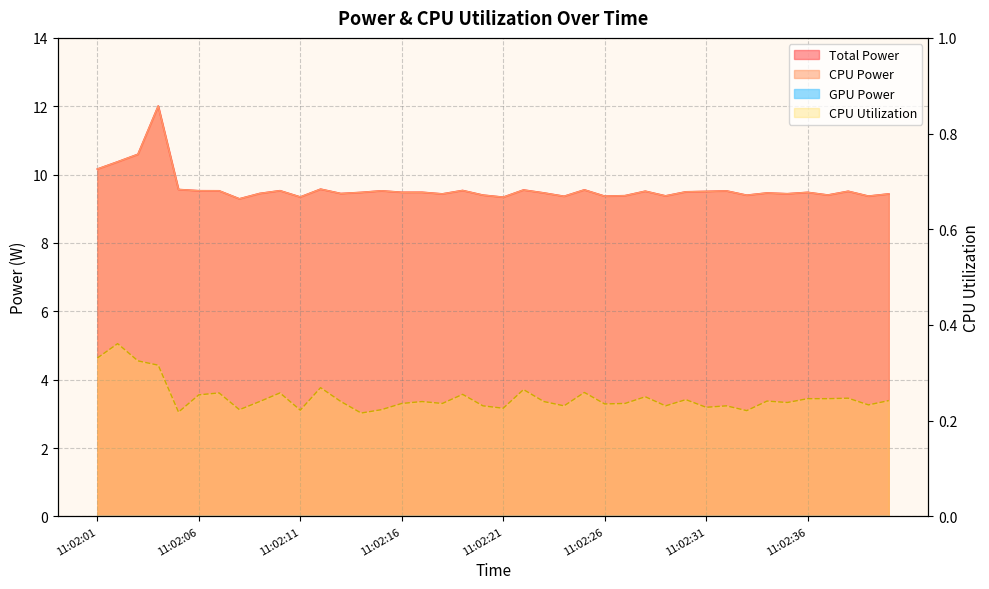

The value of CPU Utilization at 11:02:11 is 0.2. True or false?

True